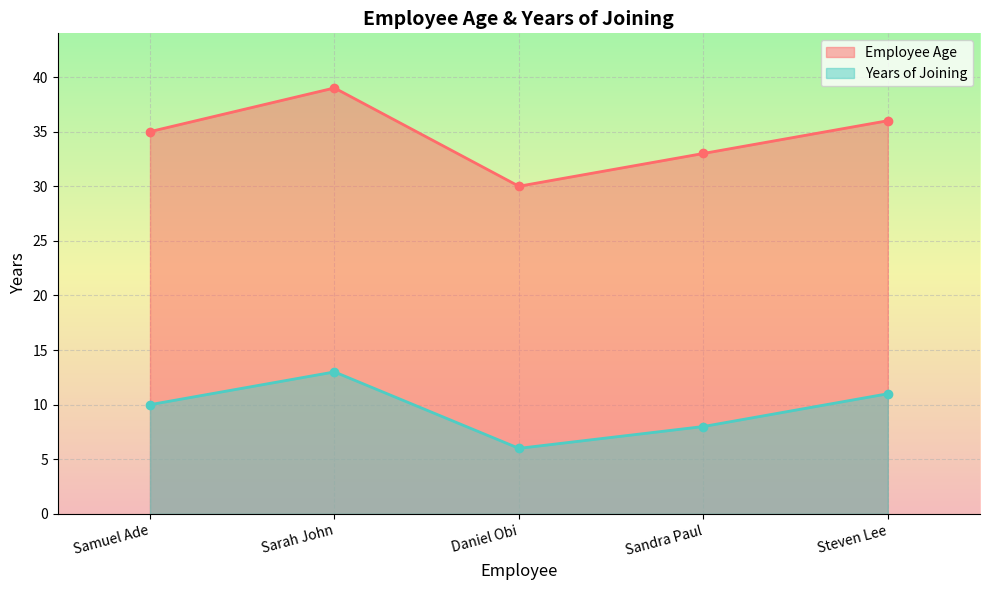

Reading right to left, what are all the values shown in this chart?

Employee Age: Steven Lee=36	Sandra Paul=33	Daniel Obi=30	Sarah John=39	Samuel Ade=35
Years of Joining: Steven Lee=11	Sandra Paul=8	Daniel Obi=6	Sarah John=13	Samuel Ade=10